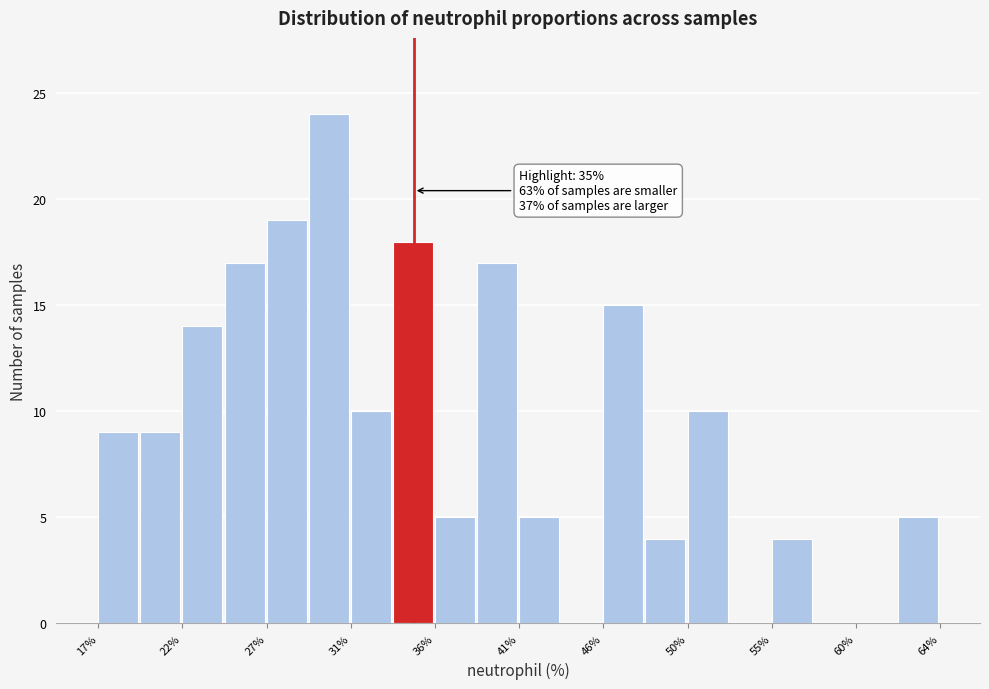

Which range on the x-axis has the tallest bar?

29.0 to 31.5